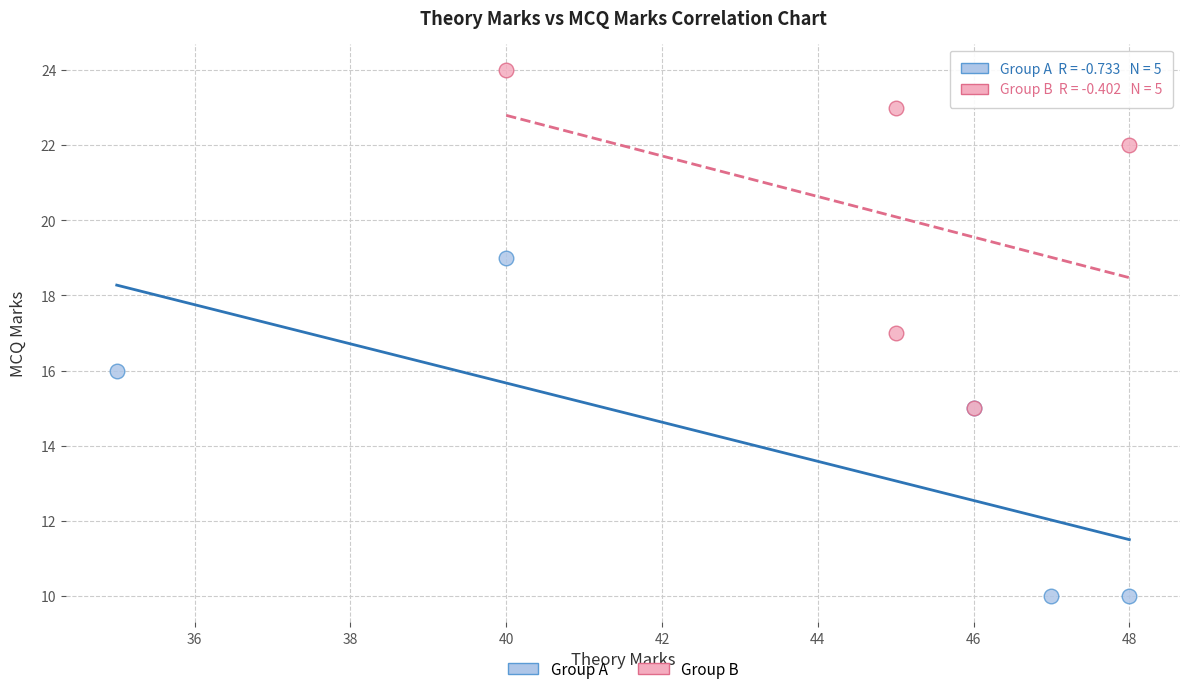

Which series reaches the minimum Y coordinate?

Group A